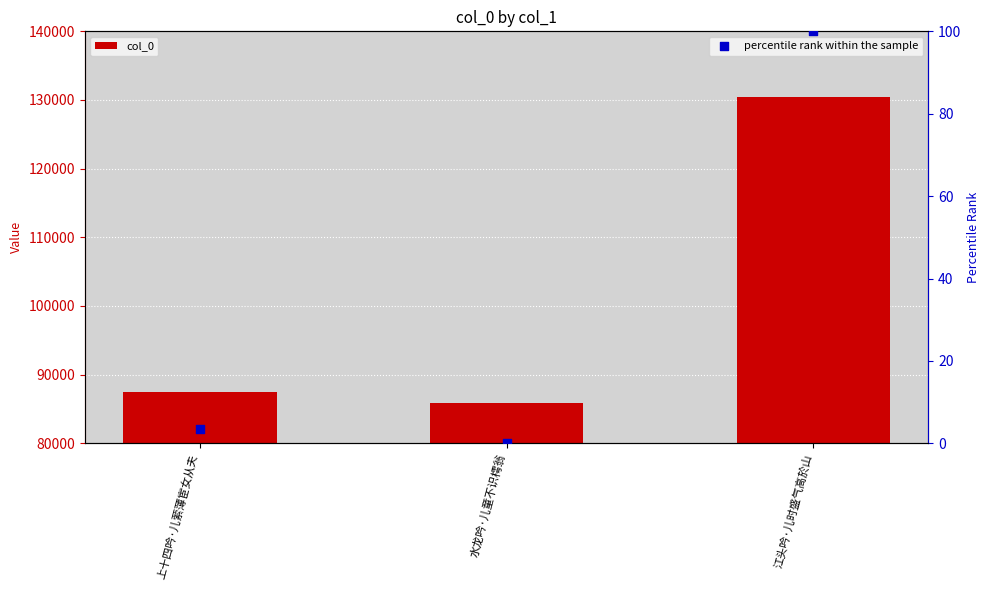

Which series reaches the maximum Y coordinate?

col_0